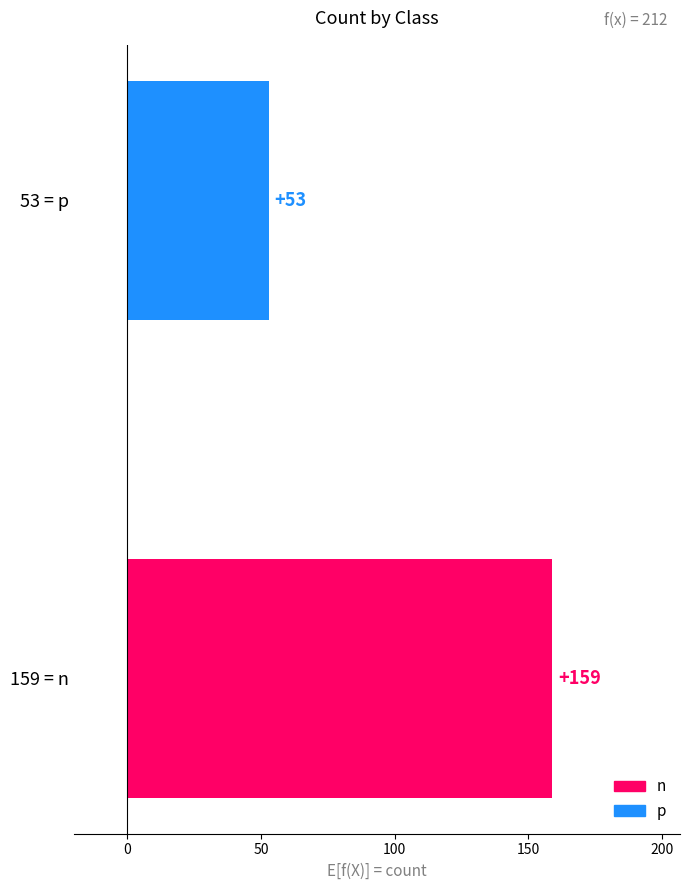

At which category does the chart reach its minimum across all series?

53 = p